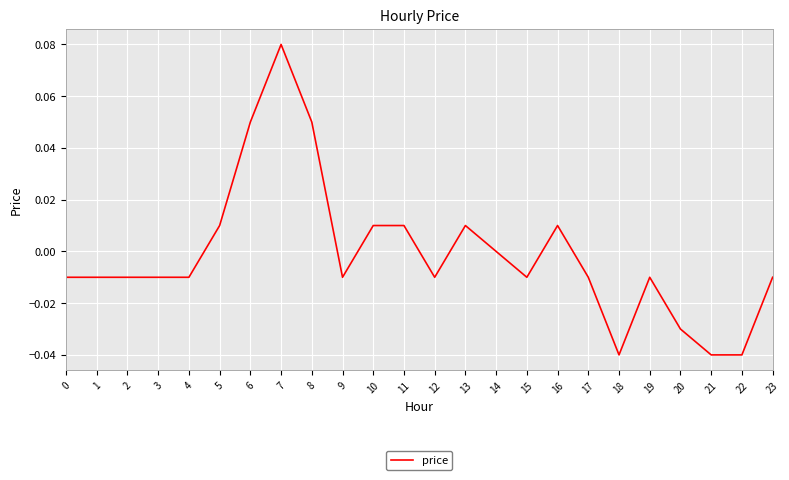

Which has a higher value, 22 or 23?

23